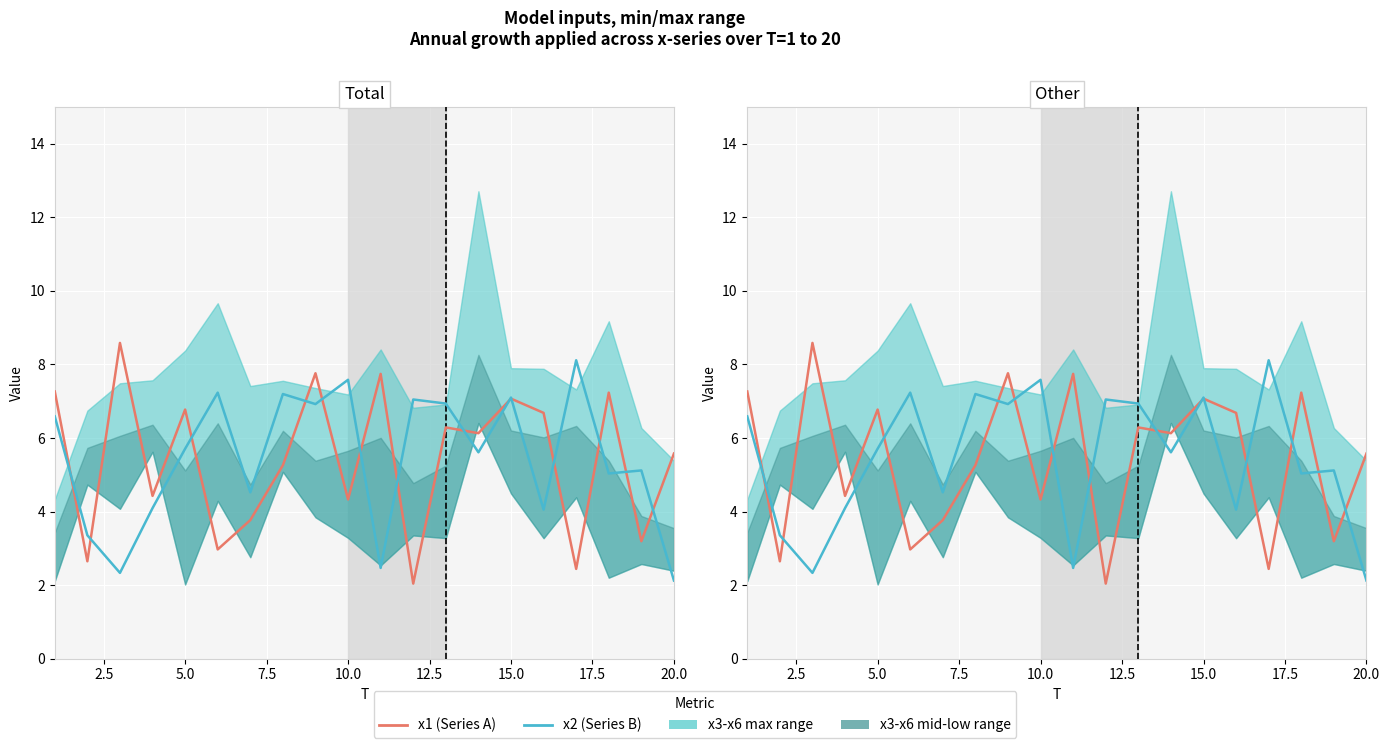

Which series has the largest total across all categories?

x2